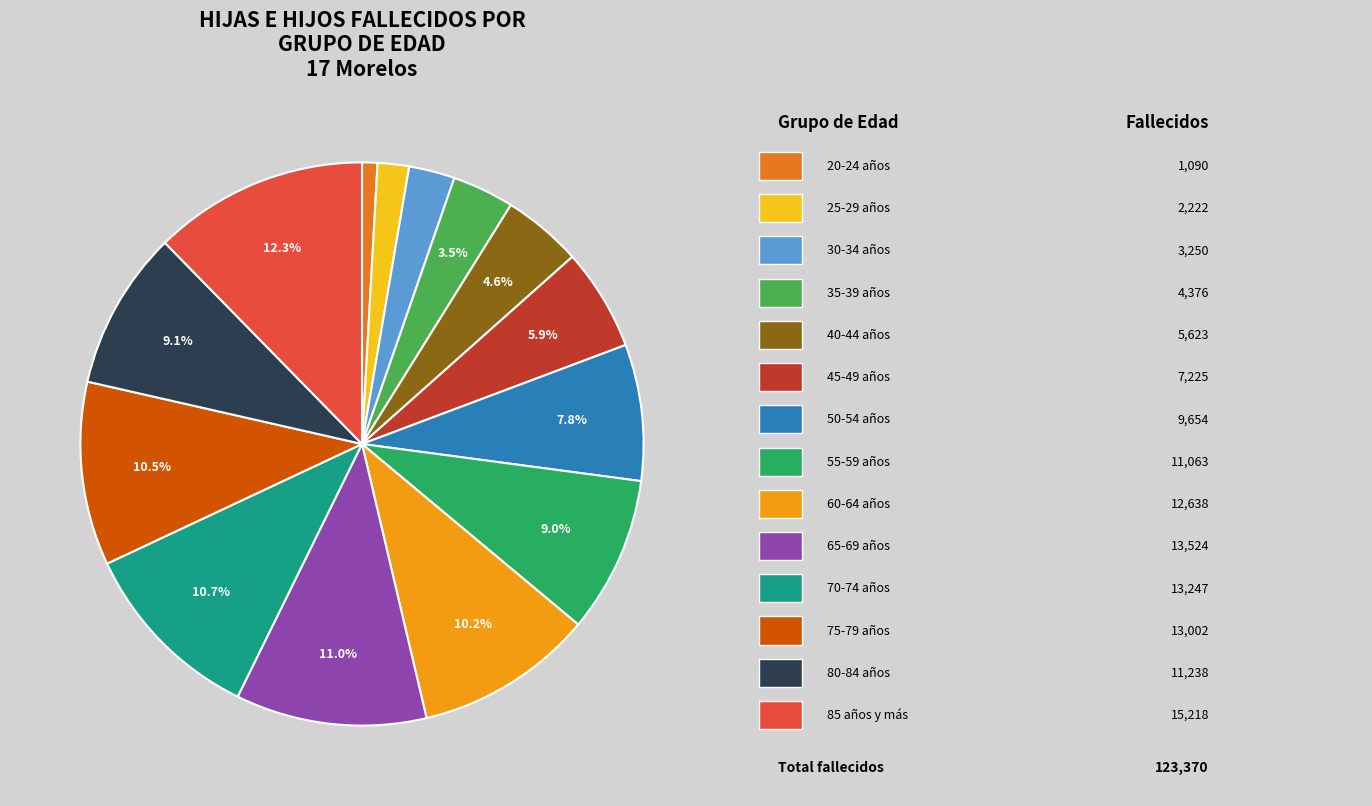

Is there any slice that represents more than half of the pie?

No